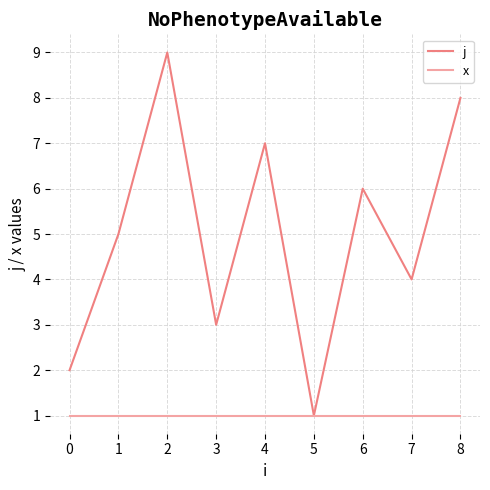

Between 0 and 7, which series saw the biggest shift?

j